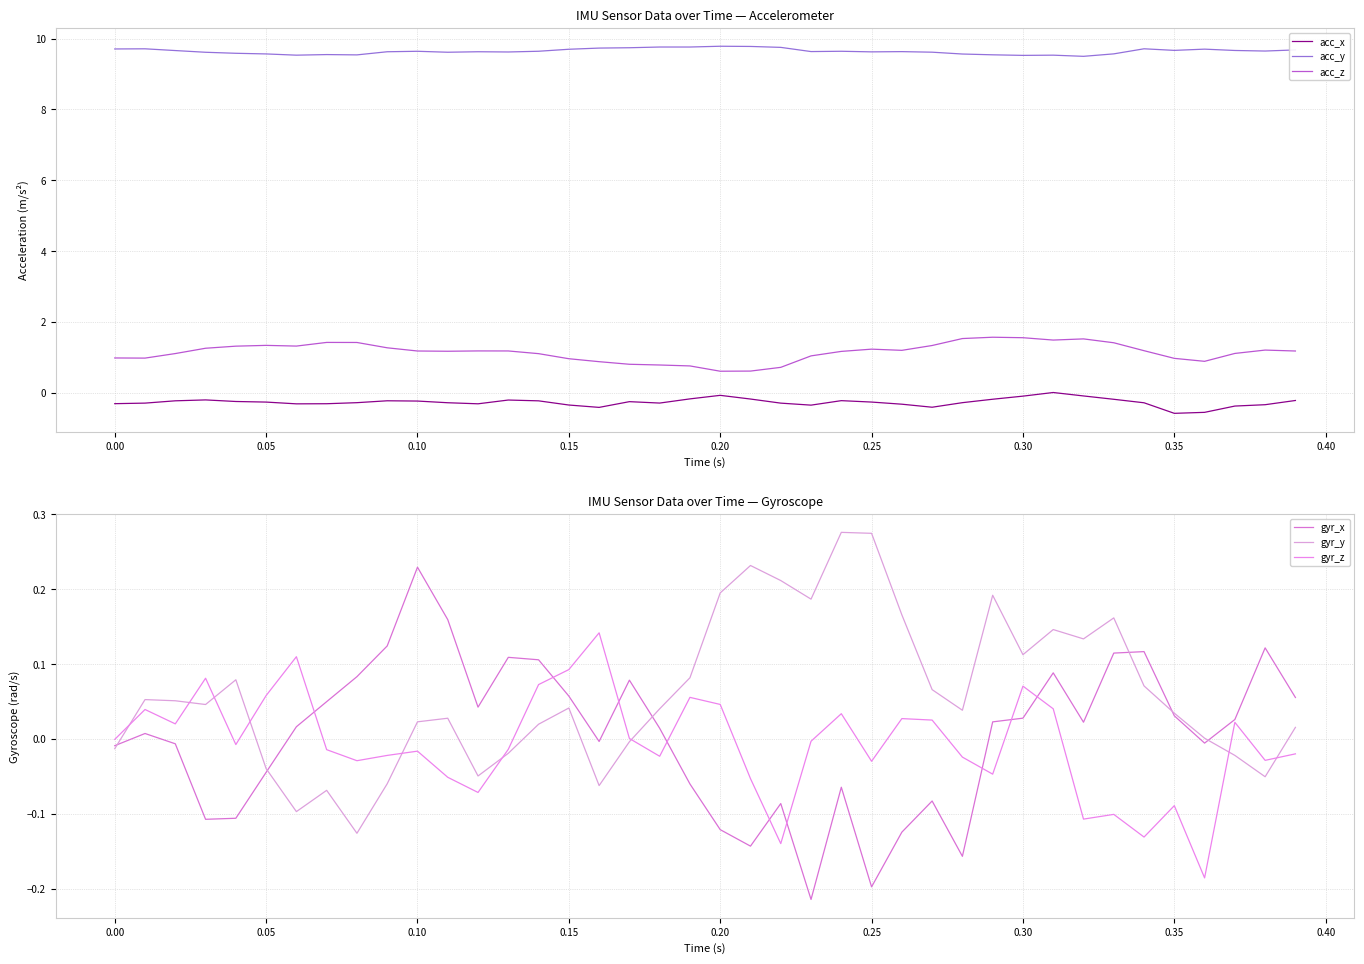

True or false: acc_y and acc_x cross at least once.

False